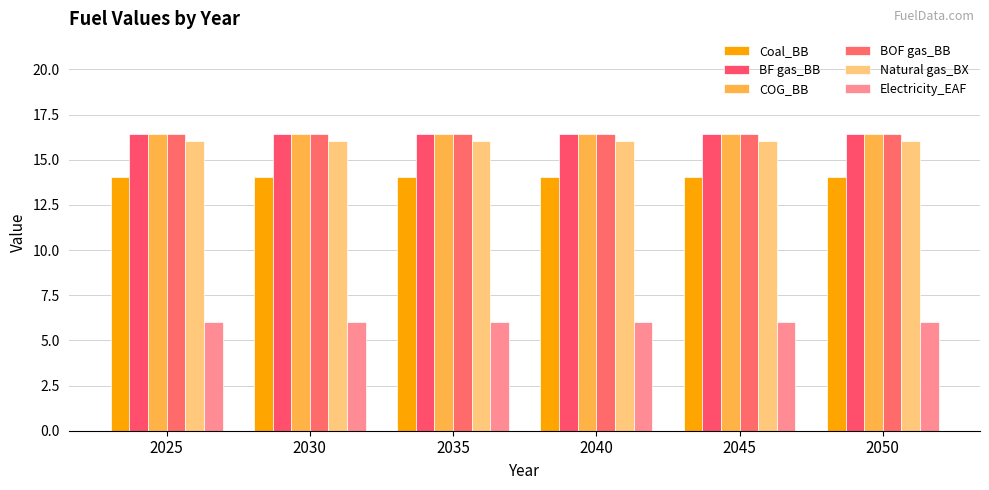

Reading right to left, what are all the values shown in this chart?

Coal_BB: 14.1	14.1	14.1	14.1	14.1	14.1
BF gas_BB: 16.4	16.4	16.4	16.4	16.4	16.4
COG_BB: 16.4	16.4	16.4	16.4	16.4	16.4
BOF gas_BB: 16.4	16.4	16.4	16.4	16.4	16.4
Natural gas_BX: 16.0	16.0	16.0	16.0	16.0	16.0
Electricity_EAF: 6.0	6.0	6.0	6.0	6.0	6.0